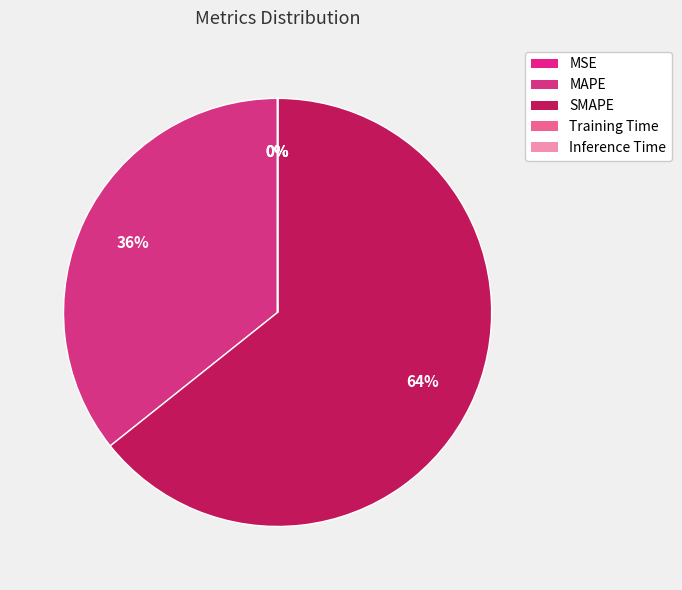

Which slice represents more than half of the pie?

SMAPE